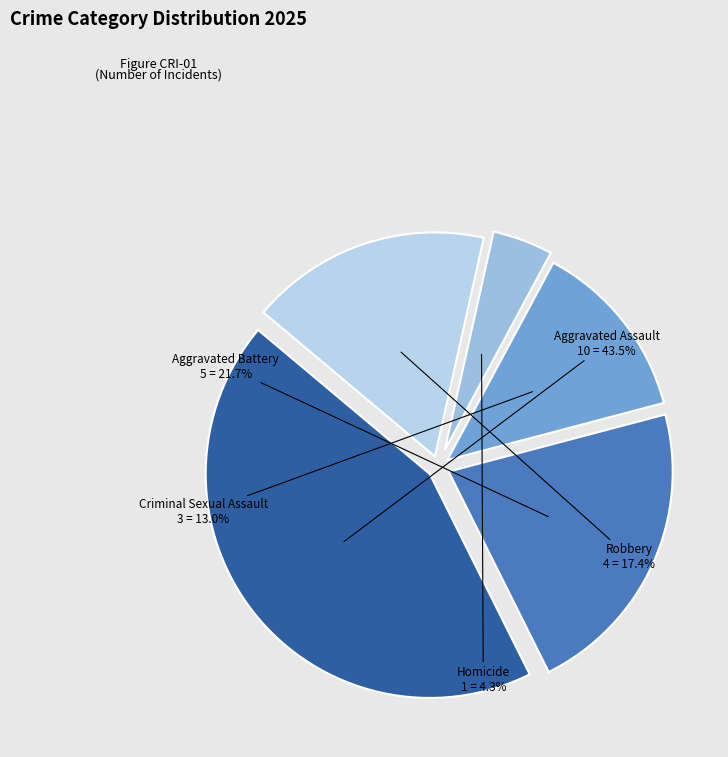

What is the largest slice in the pie chart?

Aggravated Assault